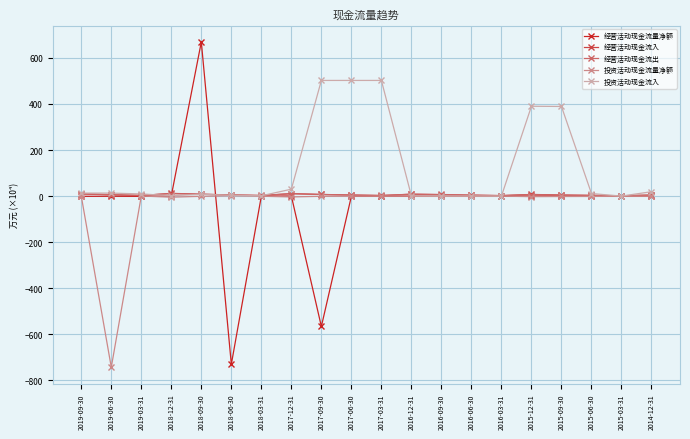

True or false: 经营活动现金流出 has more than 0 interior local peaks.

True